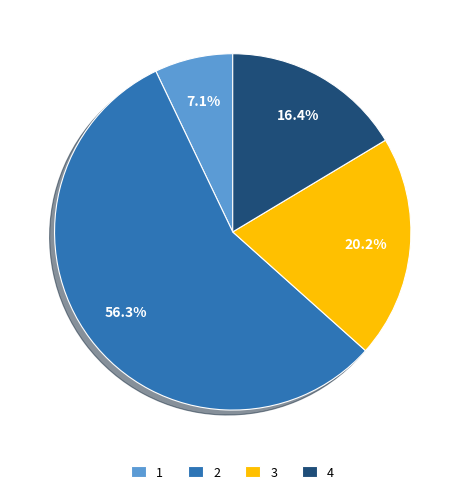

The 4 slice represents 16% of the pie. True or false?

True